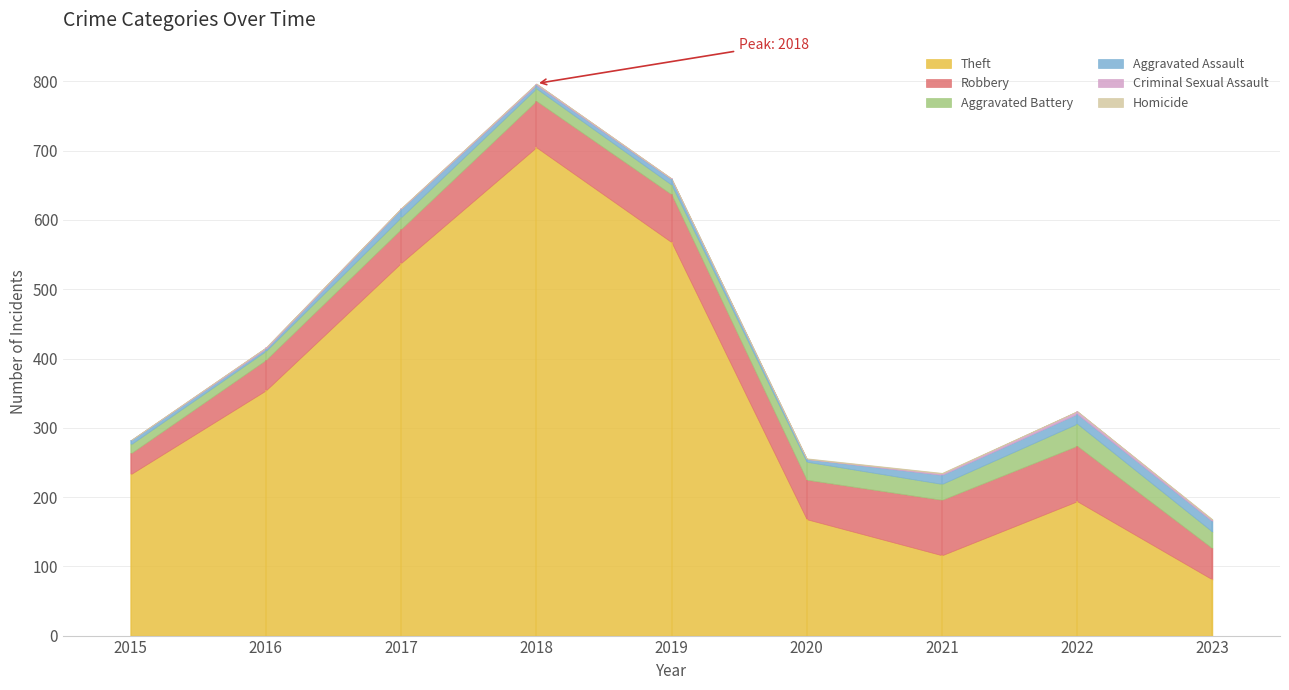

How many values in Homicide are above zero?

3